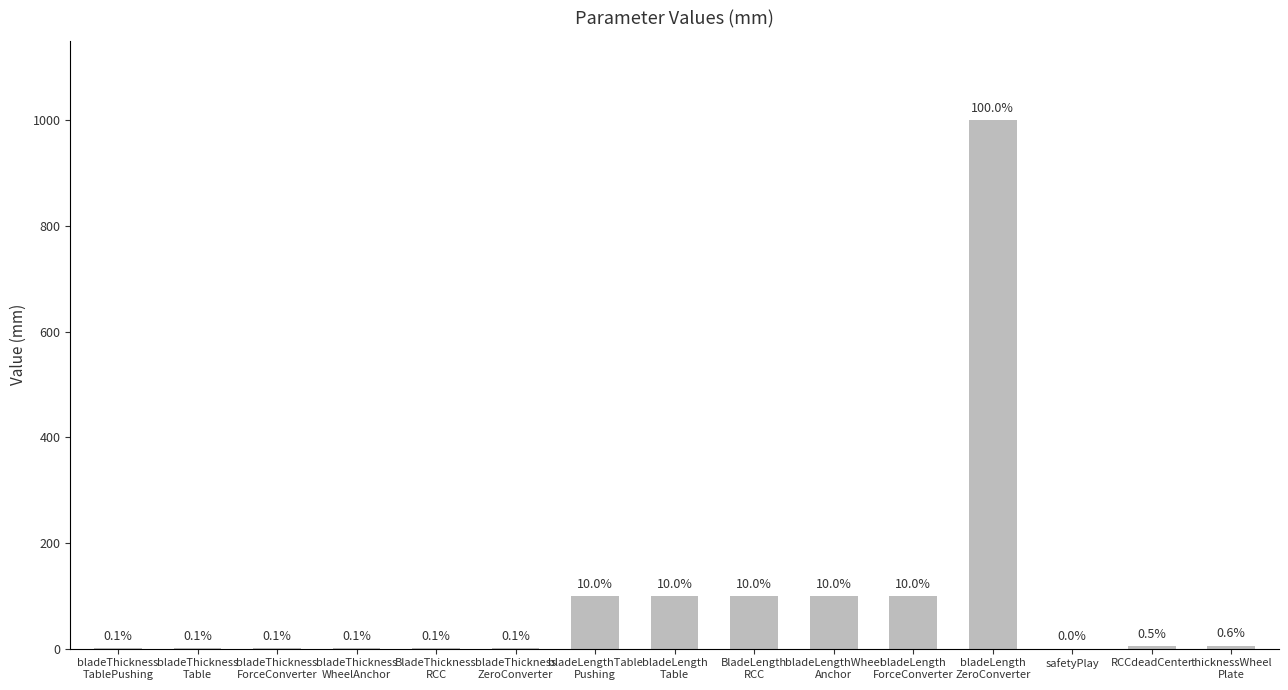

What position from the right is bladeThickness
TablePushing?

15